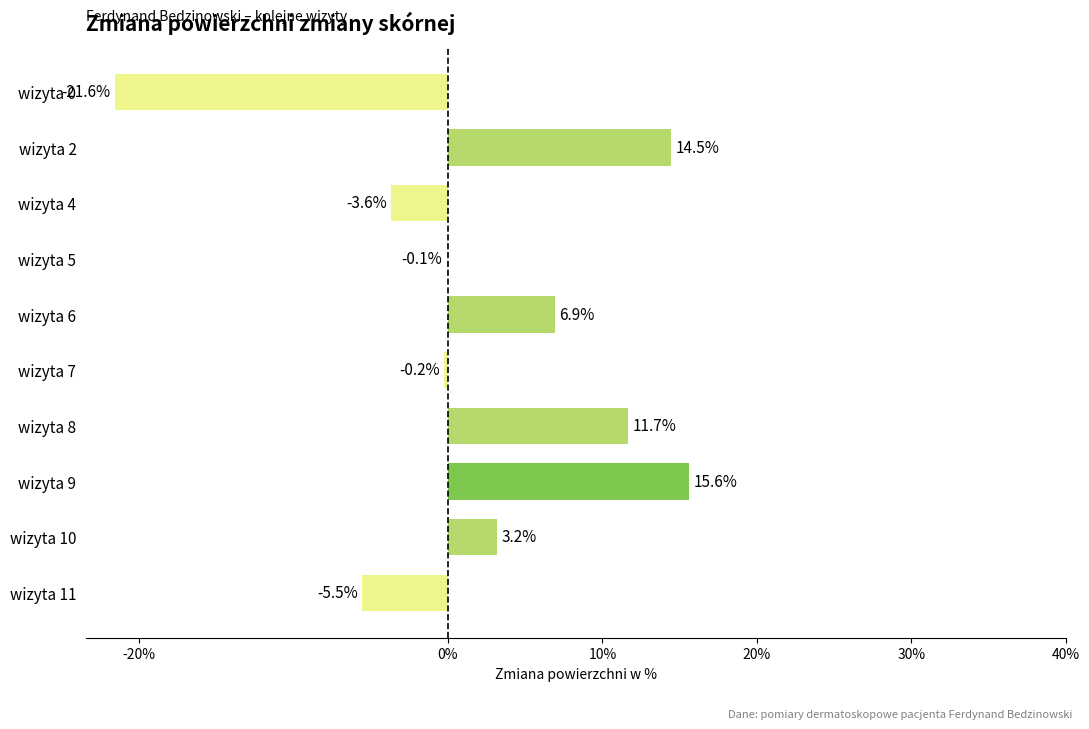

Which has a higher value, wizyta 7 or wizyta 2?

wizyta 2